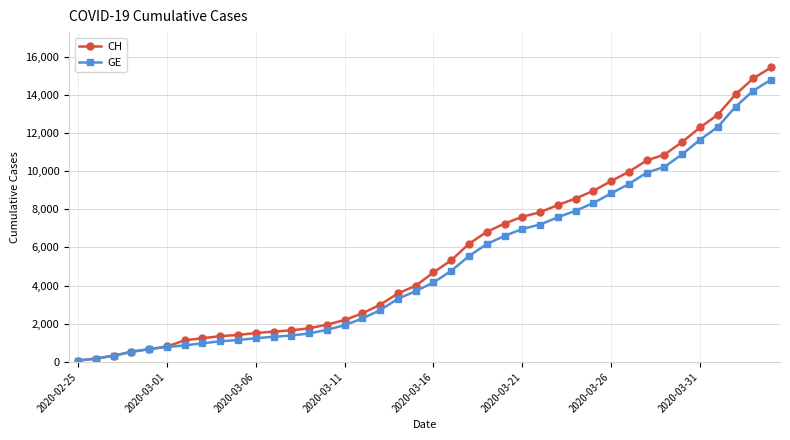

At how many categories does at least one series exceed 13676?

3